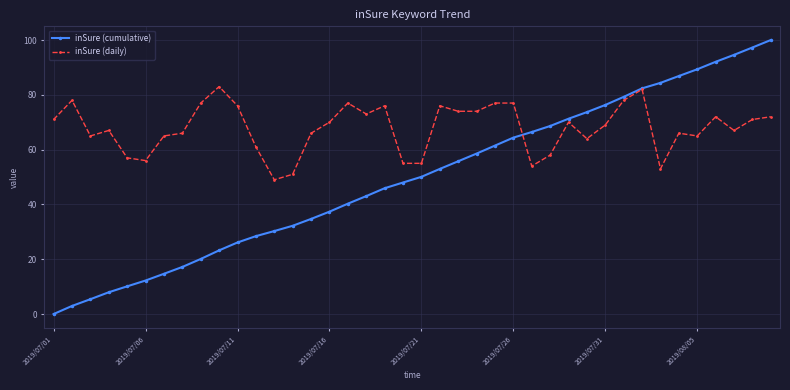

True or false: inSure (daily) has more than 1 interior local peaks.

True